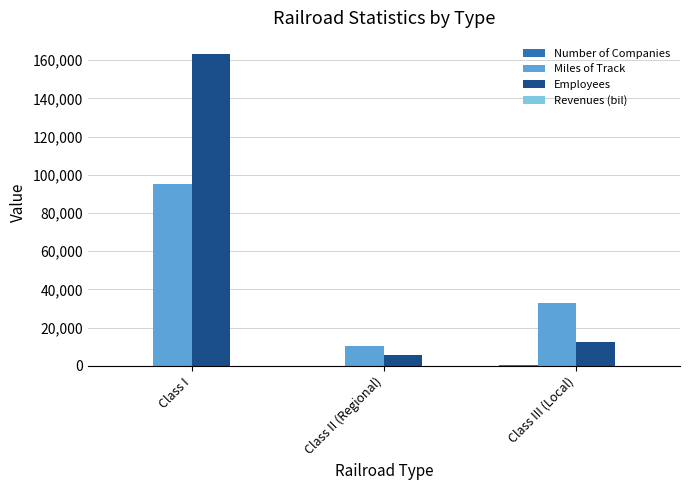

Which series changed the most between Class I and Class III (Local)?

Employees